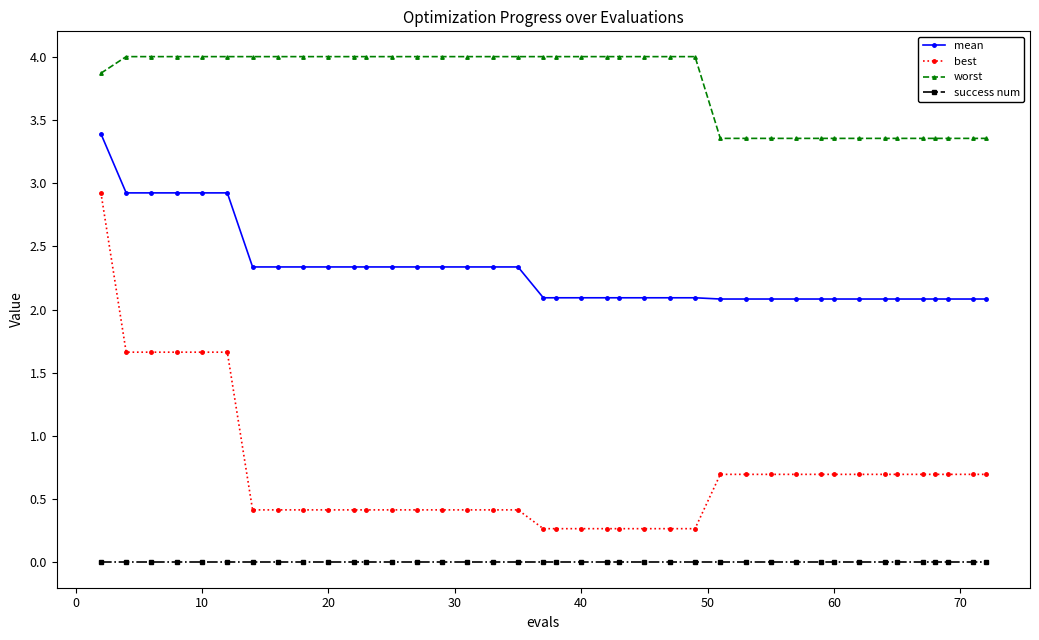

What is the difference between the maximum and minimum values in the mean series?

1.3